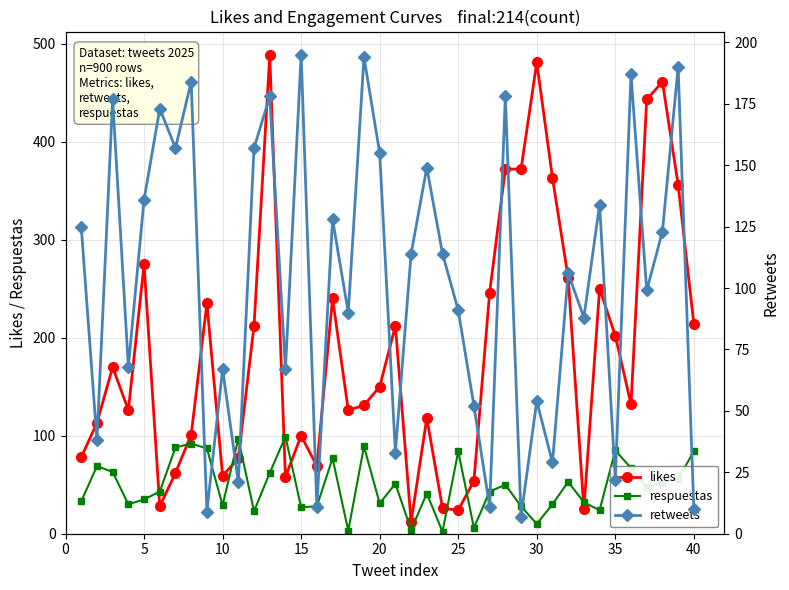

Reading left to right, transcribe all the data shown in this chart.

likes: 78	113	170	126	275	28	62	101	235	59	77	212	488	58	100	69	240	126	131	150	212	12	118	26	24	54	246	372	372	481	363	261	25	250	202	132	443	461	356	214
respuestas: 33	69	63	30	35	43	88	92	87	29	97	23	62	99	27	28	77	3	89	31	51	4	41	2	84	6	43	50	28	10	30	53	32	24	85	67	48	52	56	84
retweets: 125	38	177	68	136	173	157	184	9	67	21	157	178	67	195	11	128	90	194	155	33	114	149	114	91	52	11	178	7	54	29	106	88	134	22	187	99	123	190	10